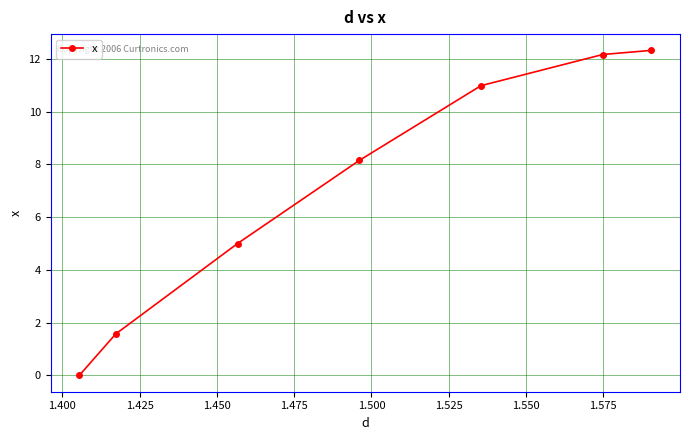

True or false: the data has more than 1 interior local peaks.

False